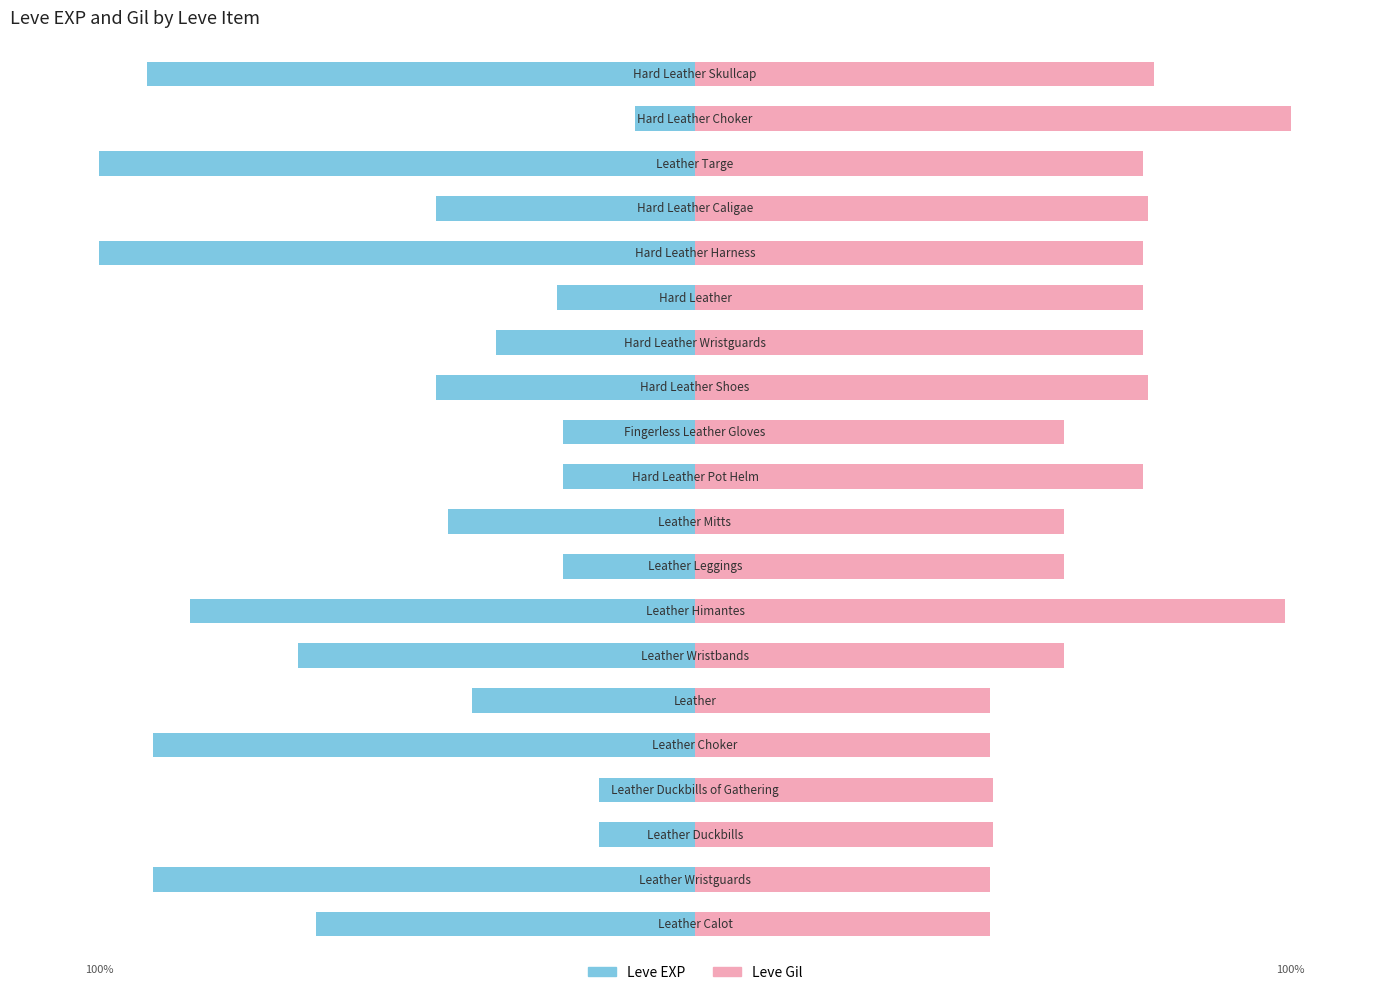

What is the smallest value displayed?

-100.0